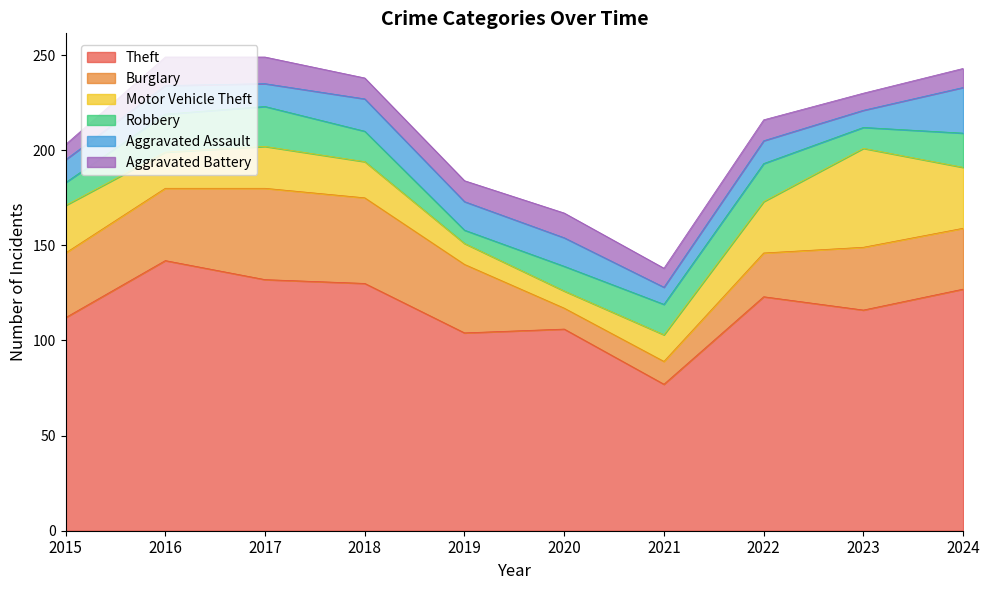

How many intersections are there between Aggravated Assault and Motor Vehicle Theft?

2